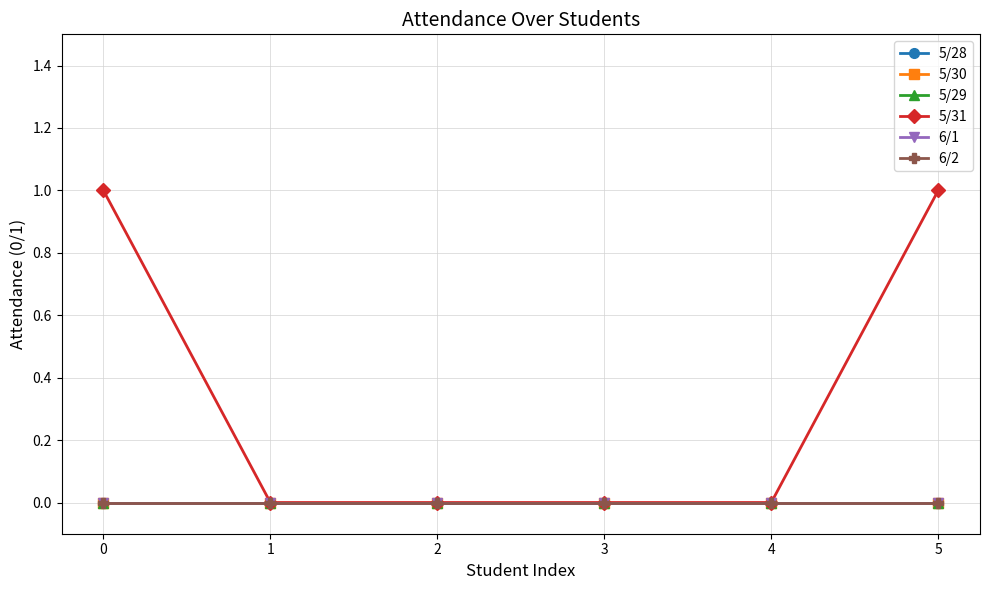

Is this an area chart (filled region under the line)?

No